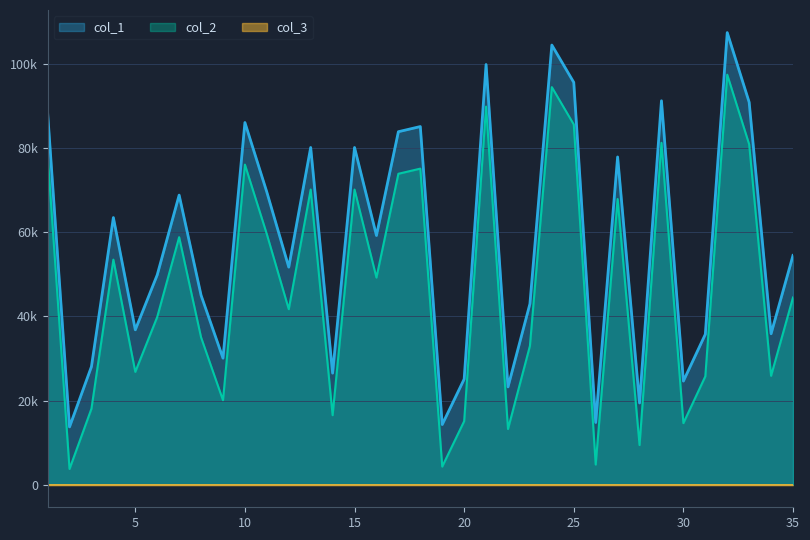

What is the maximum value for col_1?

107467